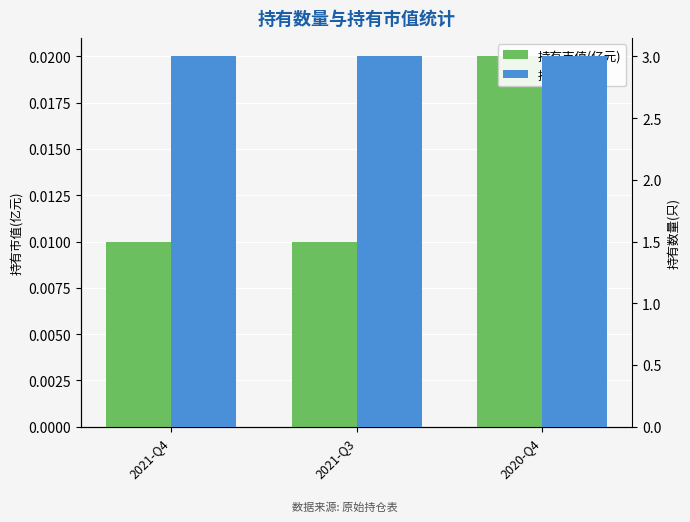

Is it true that 持有市值(亿元) equals 0.0 at 2021-Q3?

False